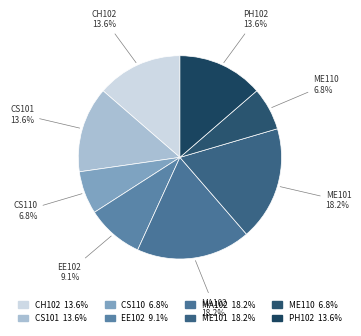

To the nearest percent, what portion does ME101 represent?

18%